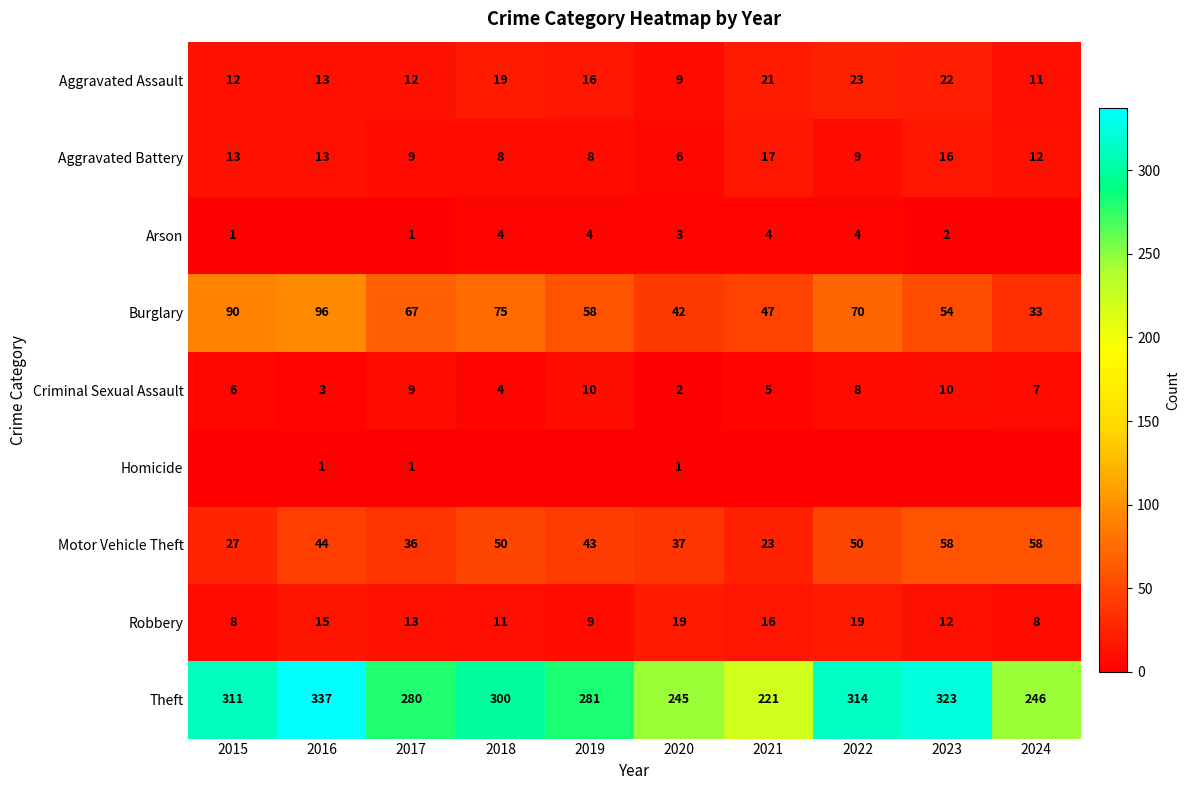

What is the highest value of the Robbery series?

19